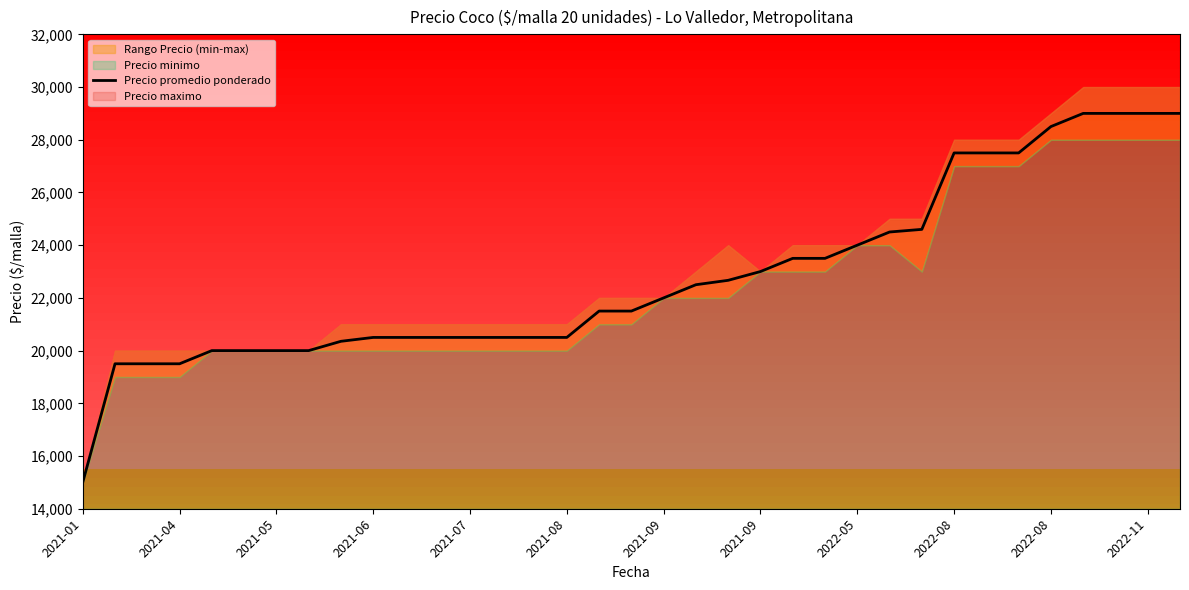

What is the approximate value at 23, to the nearest 100?

23500